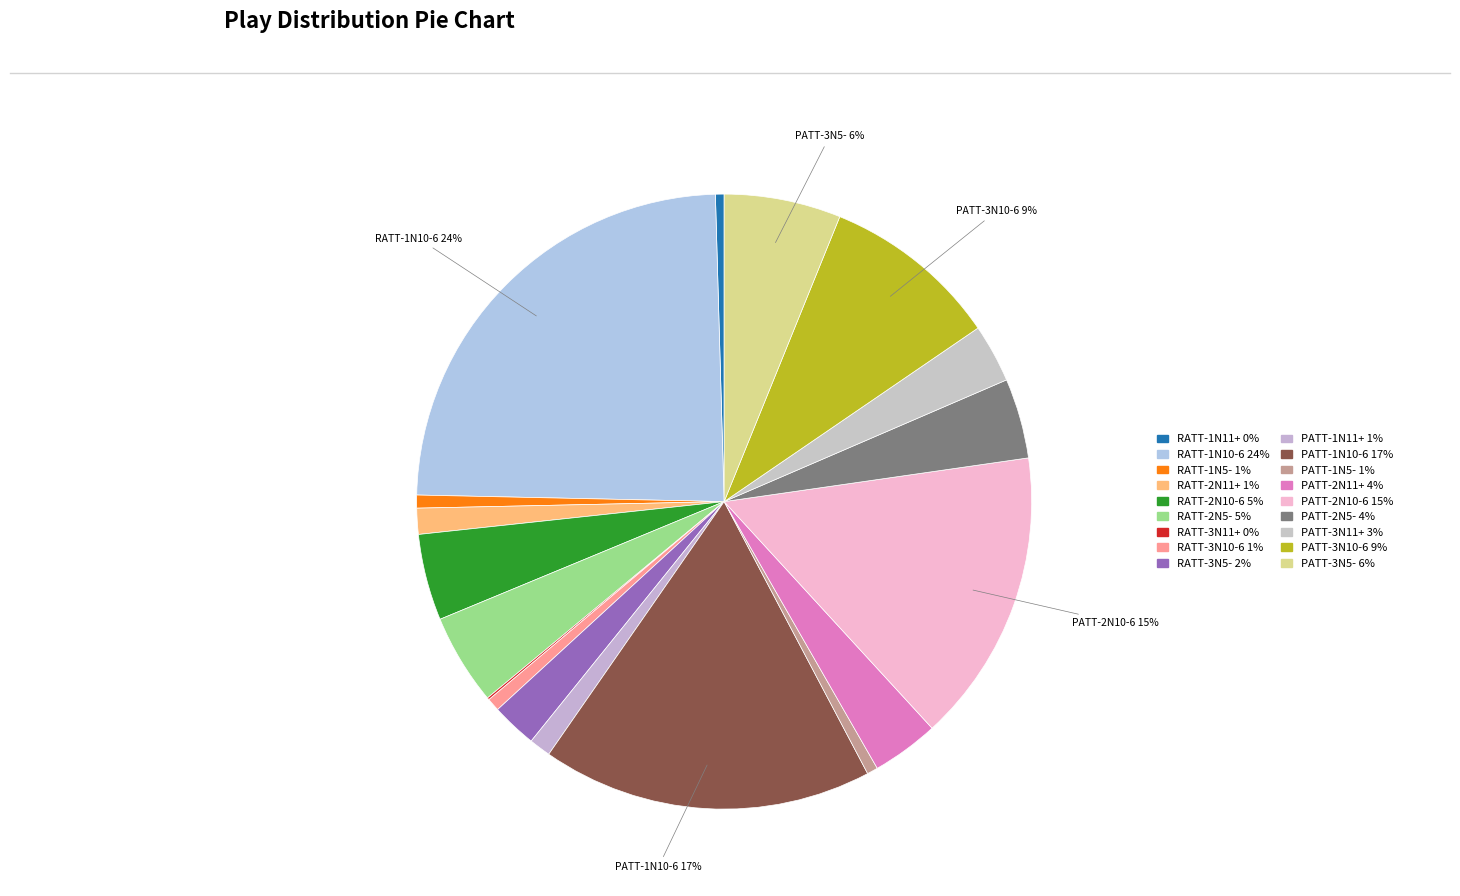

Which slice is the largest?

RATT-1N10-6